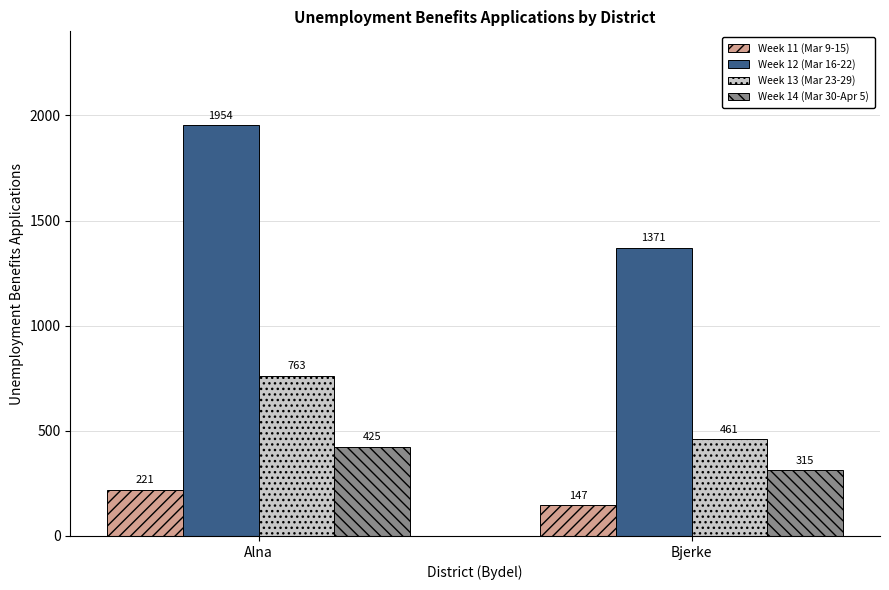

At which category is the sum across all series the highest?

Alna